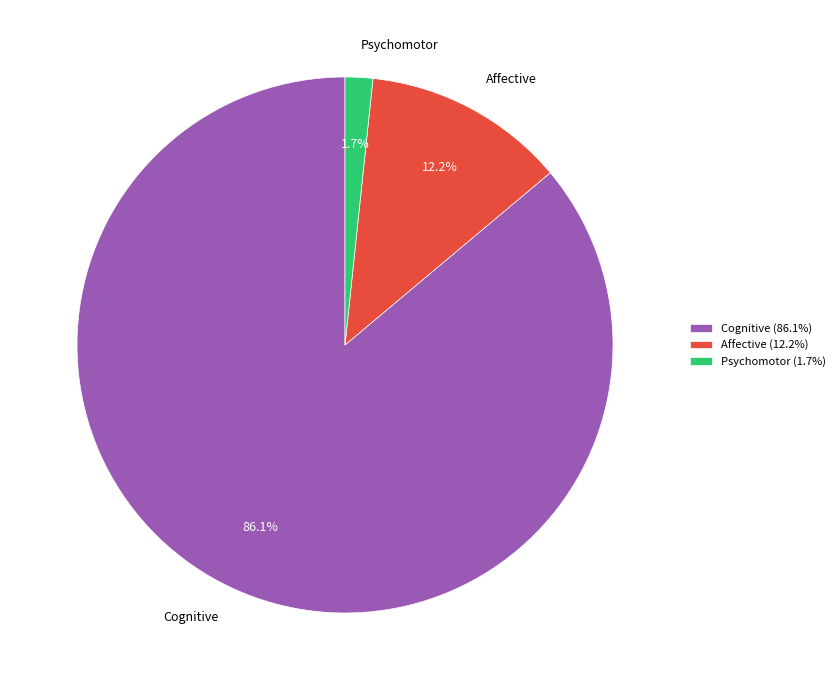

To the nearest percent, what percentage of the pie is Psychomotor?

2%